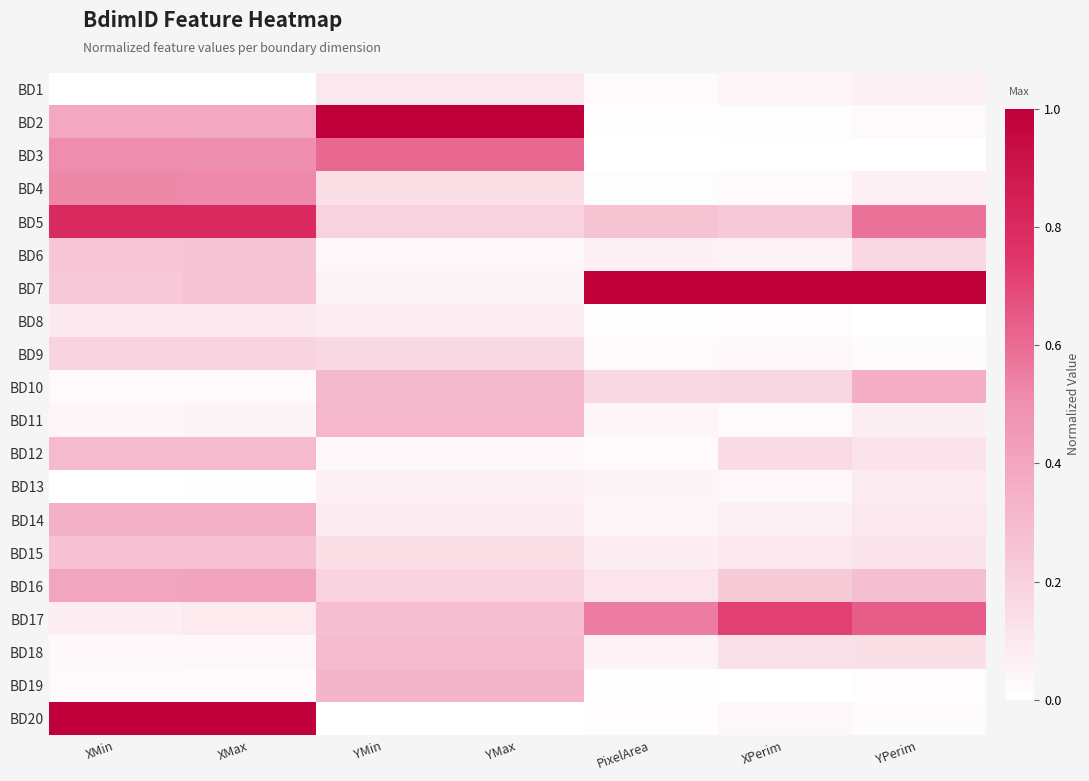

What is the greatest value displayed?

1.0